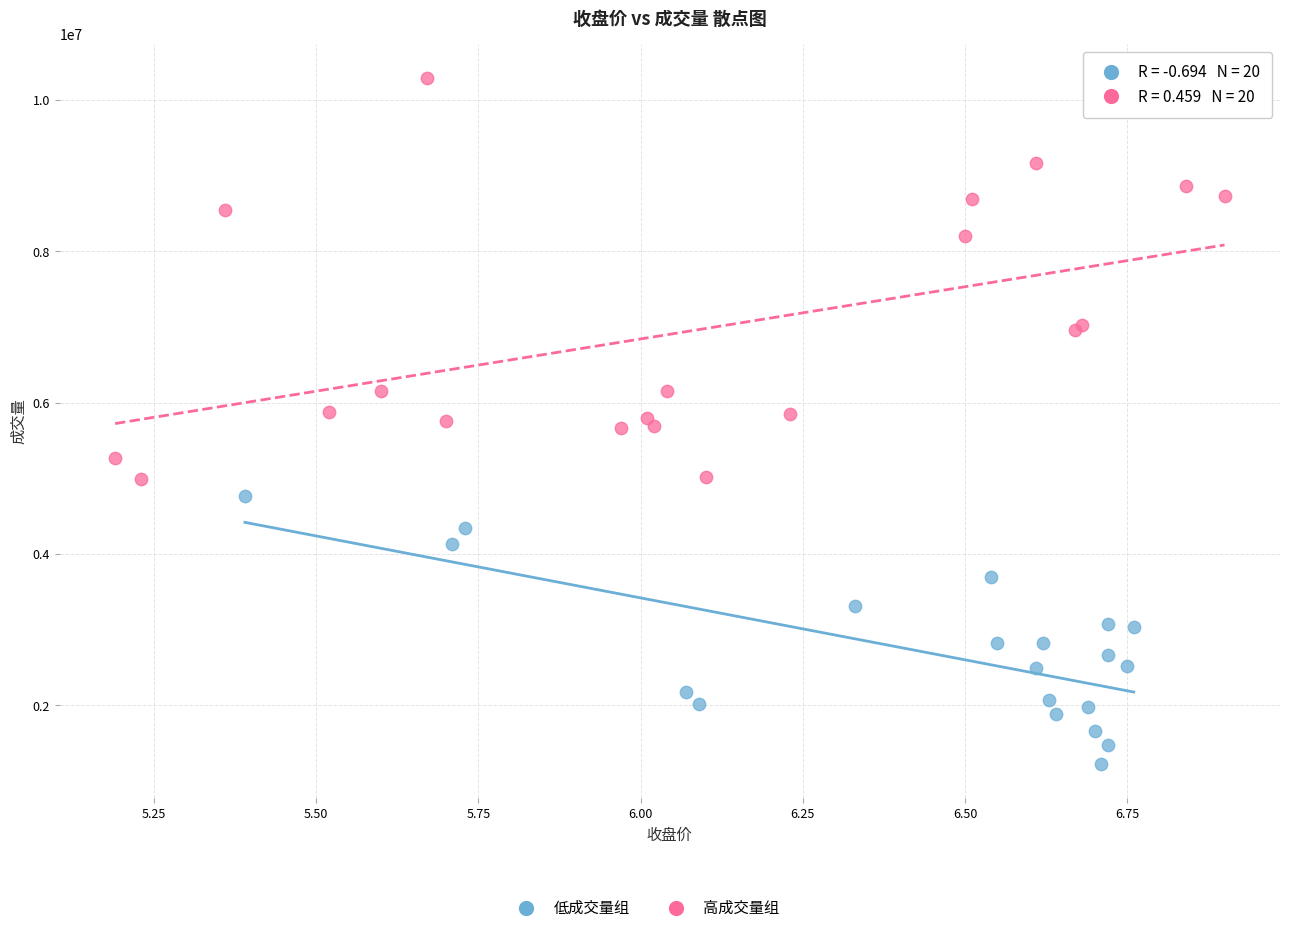

Which series contains the lowest Y value?

低成交量组